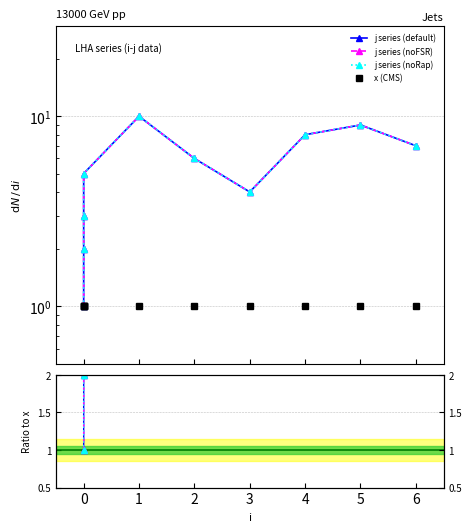

What is the difference between the second highest and second lowest values?

7